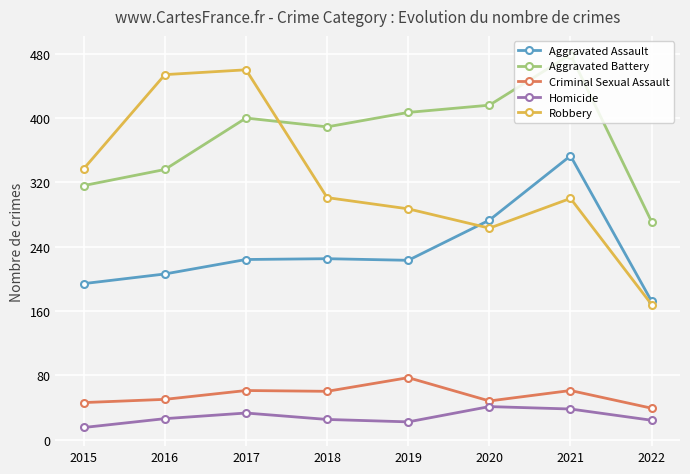

How many series are shown in this chart?

5